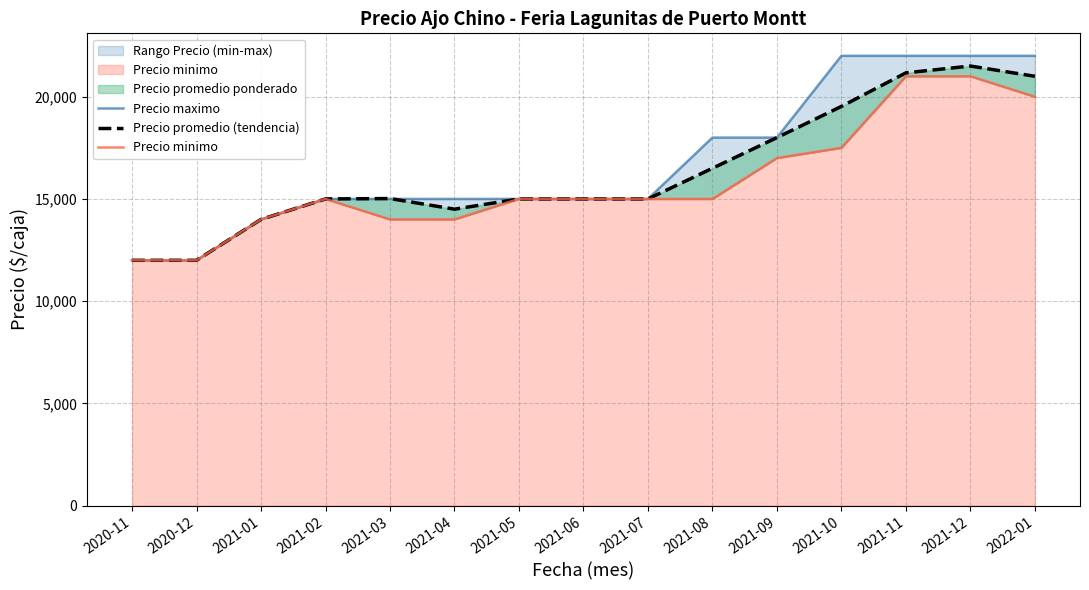

What is the difference between the second highest and minimum values in the Precio minimo series?

9000